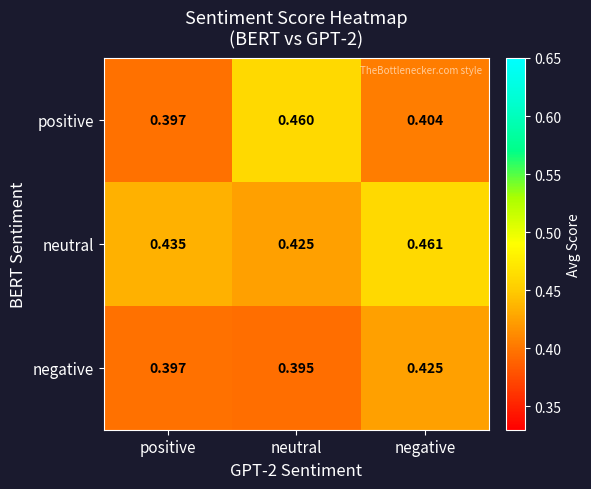

Rank the series by their maximum value, from highest to lowest.

neutral, positive, negative